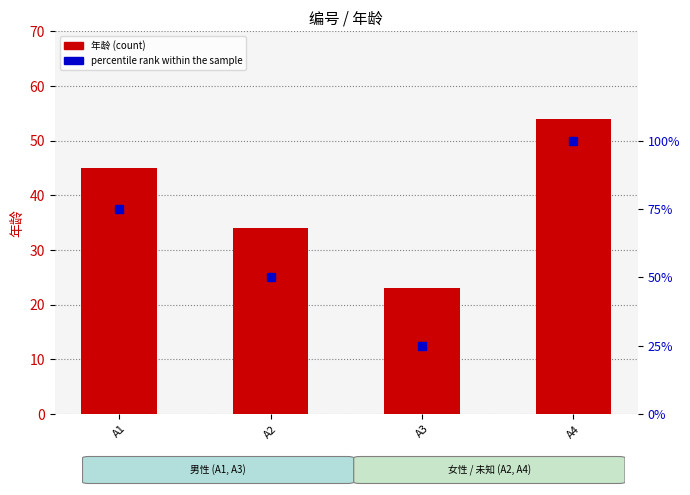

Which series has the largest Y range (max minus min)?

percentile rank within the sample